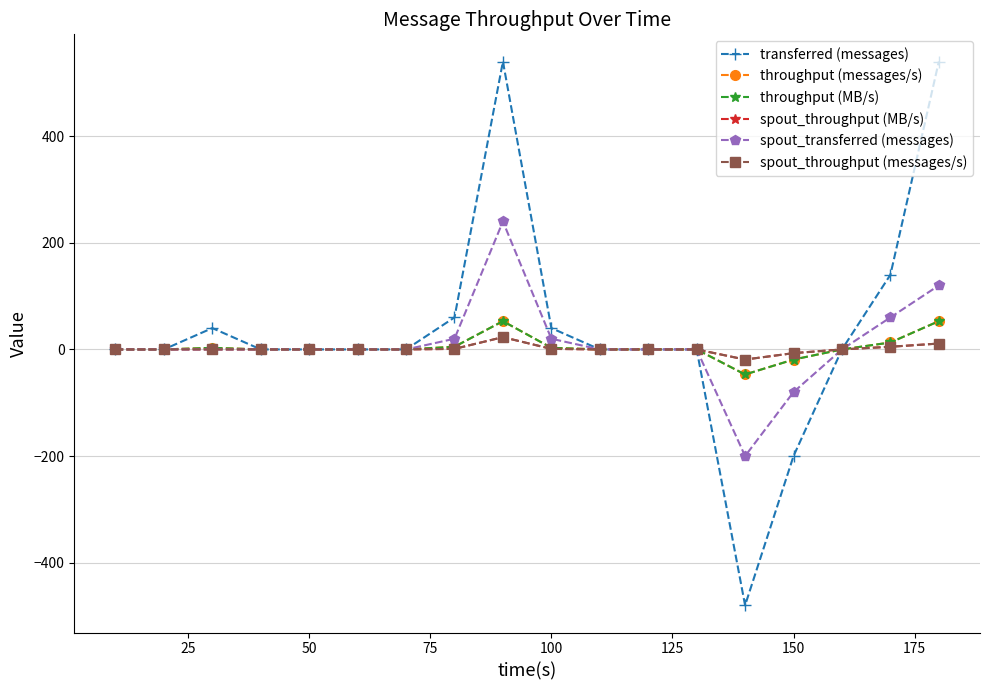

Does the chart have visible grid lines?

Yes